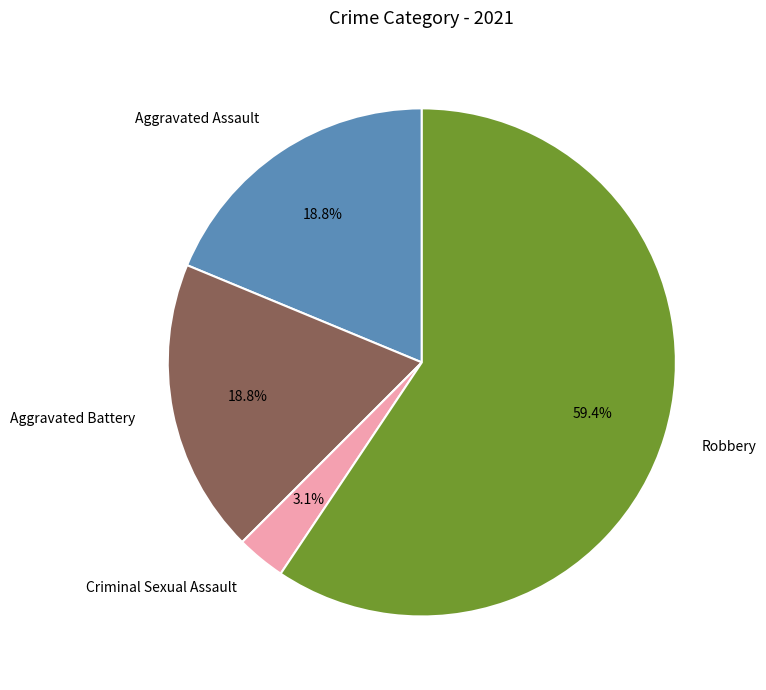

Which slice is the smallest?

Criminal Sexual Assault